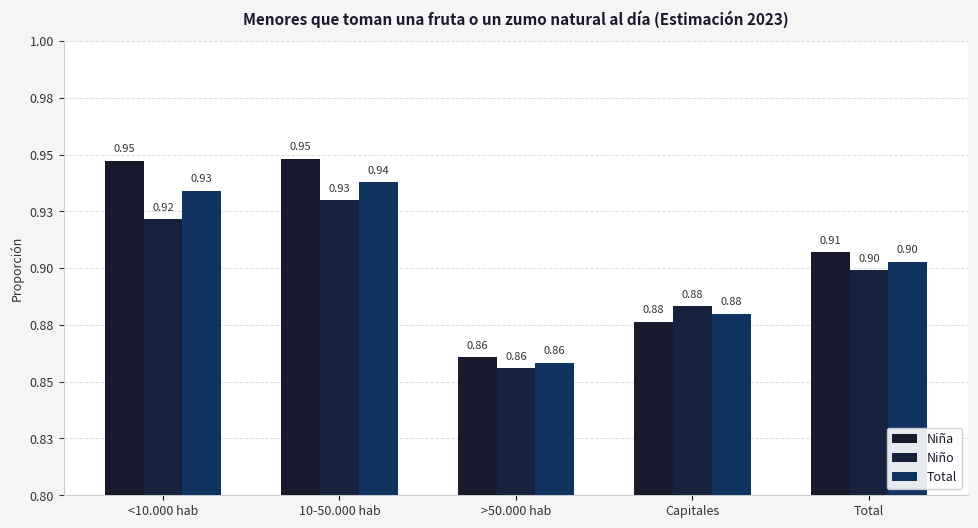

How many Total values are between 0 and 1?

5